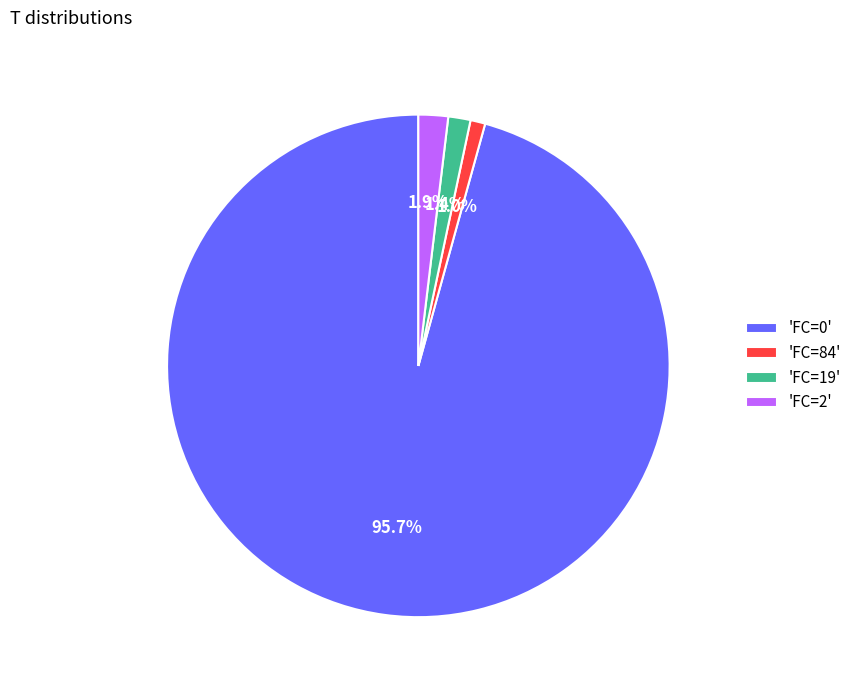

Does any single category account for the majority?

Yes